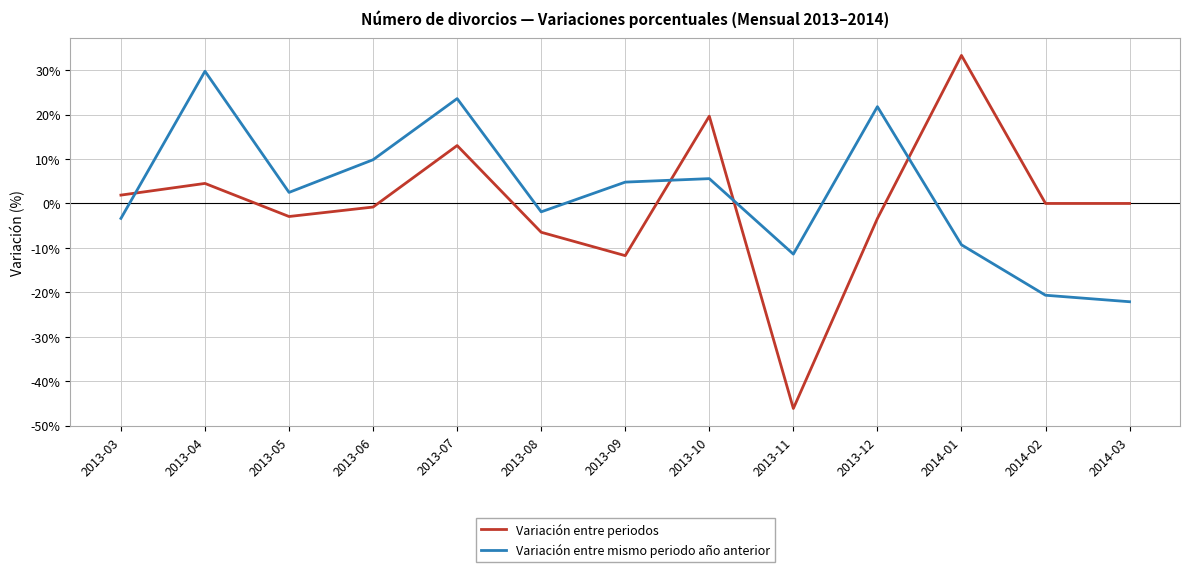

What is the sum of all Variación entre mismo periodo año anterior values?

29.1